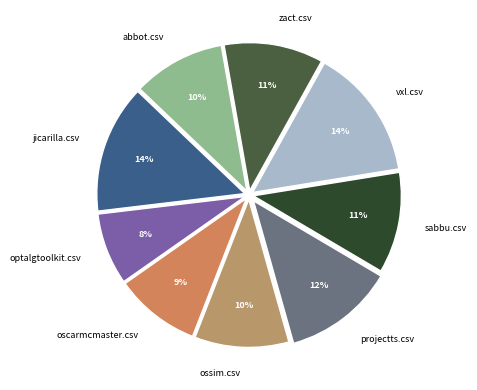

True or false: vxl.csv accounts for 6% of the total.

False